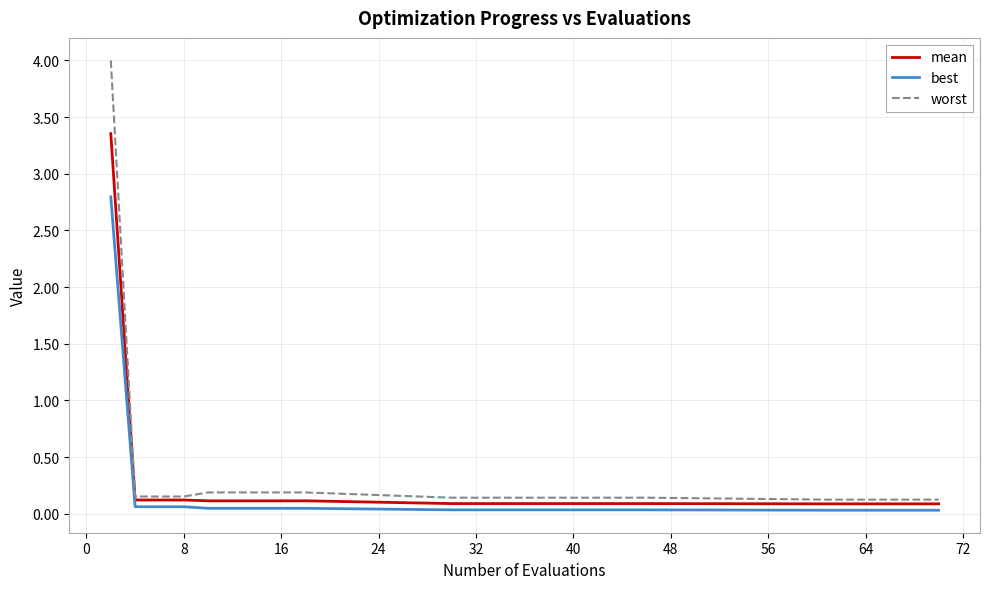

Does the chart display data point markers on the line(s)?

No